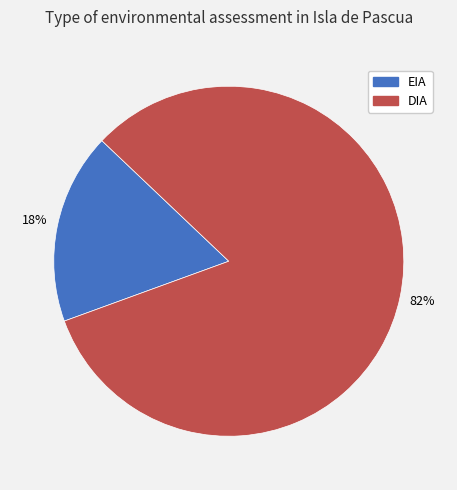

The DIA slice represents 90% of the pie. True or false?

False